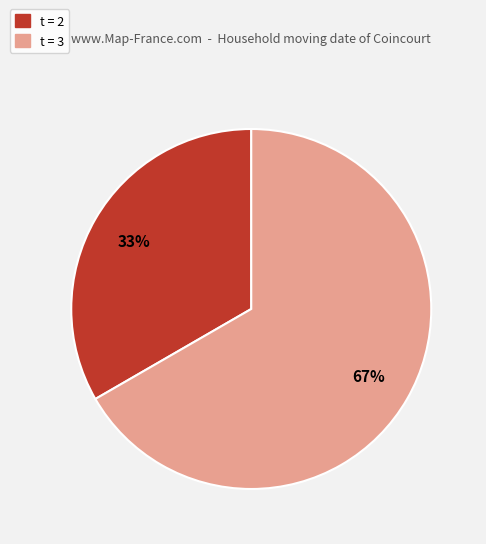

Is the sum of t = 3 and t = 2 greater than half?

Yes